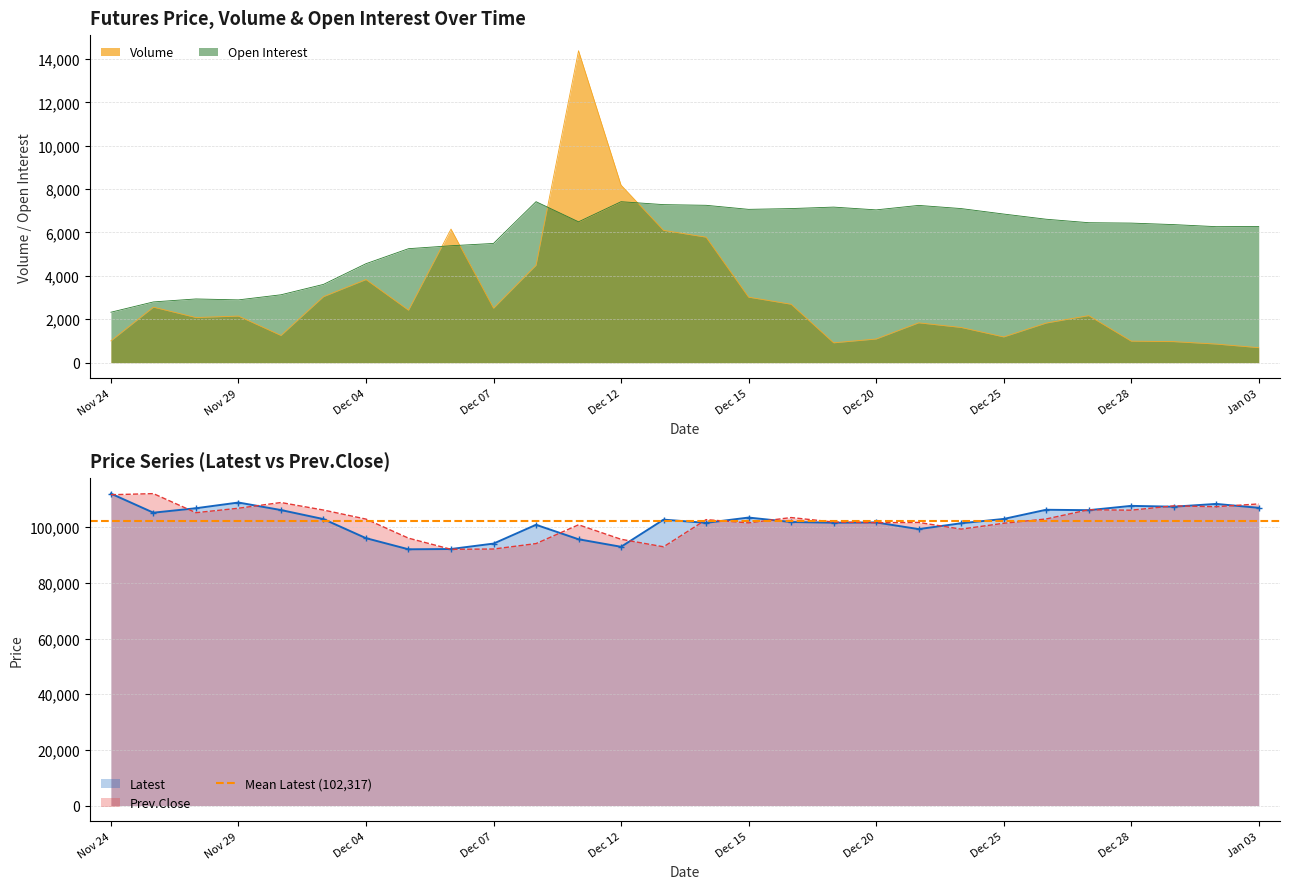

How many values in the Prev.Close series exceed 102900?

13